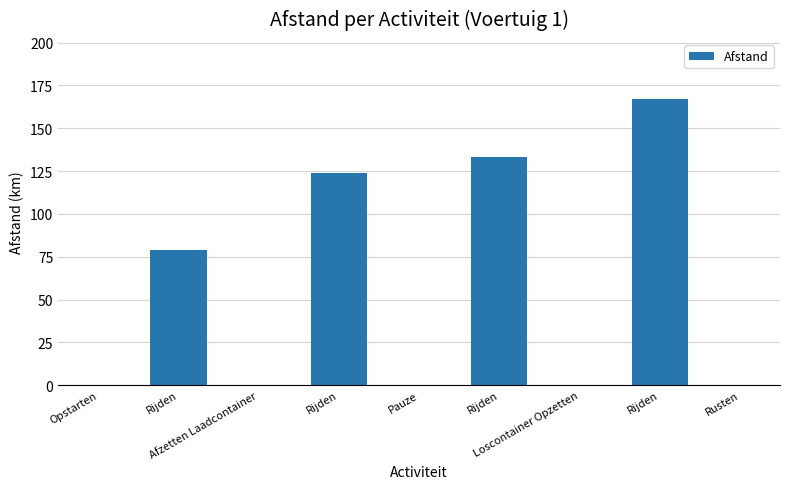

Where is the data nearest to the value 83?

Rijden